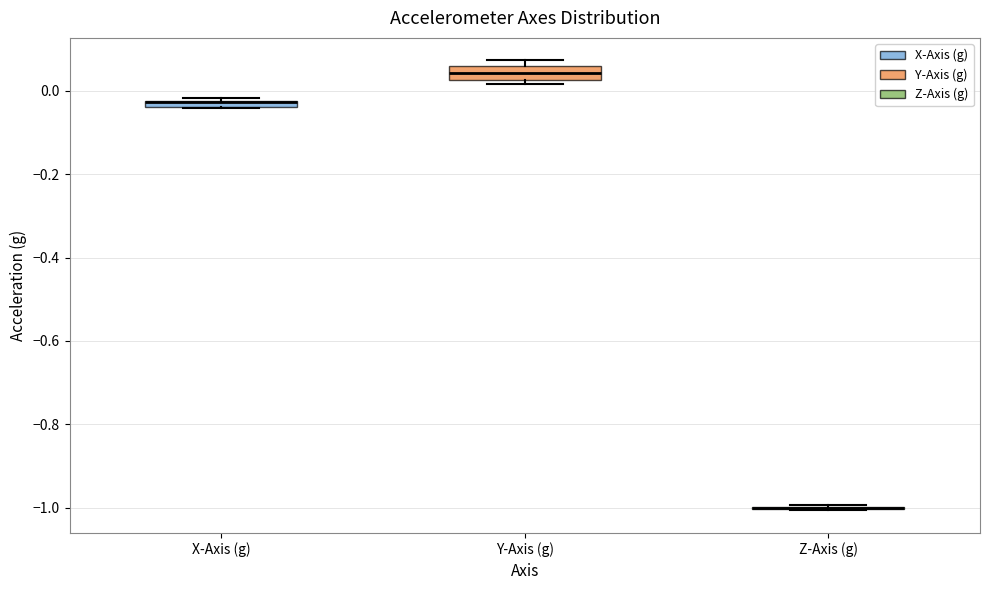

Where is the lower edge of the box for X-Axis (g) on the y-axis? The values are not printed on the chart, so give them approximately, as read against the axis.

-0.04